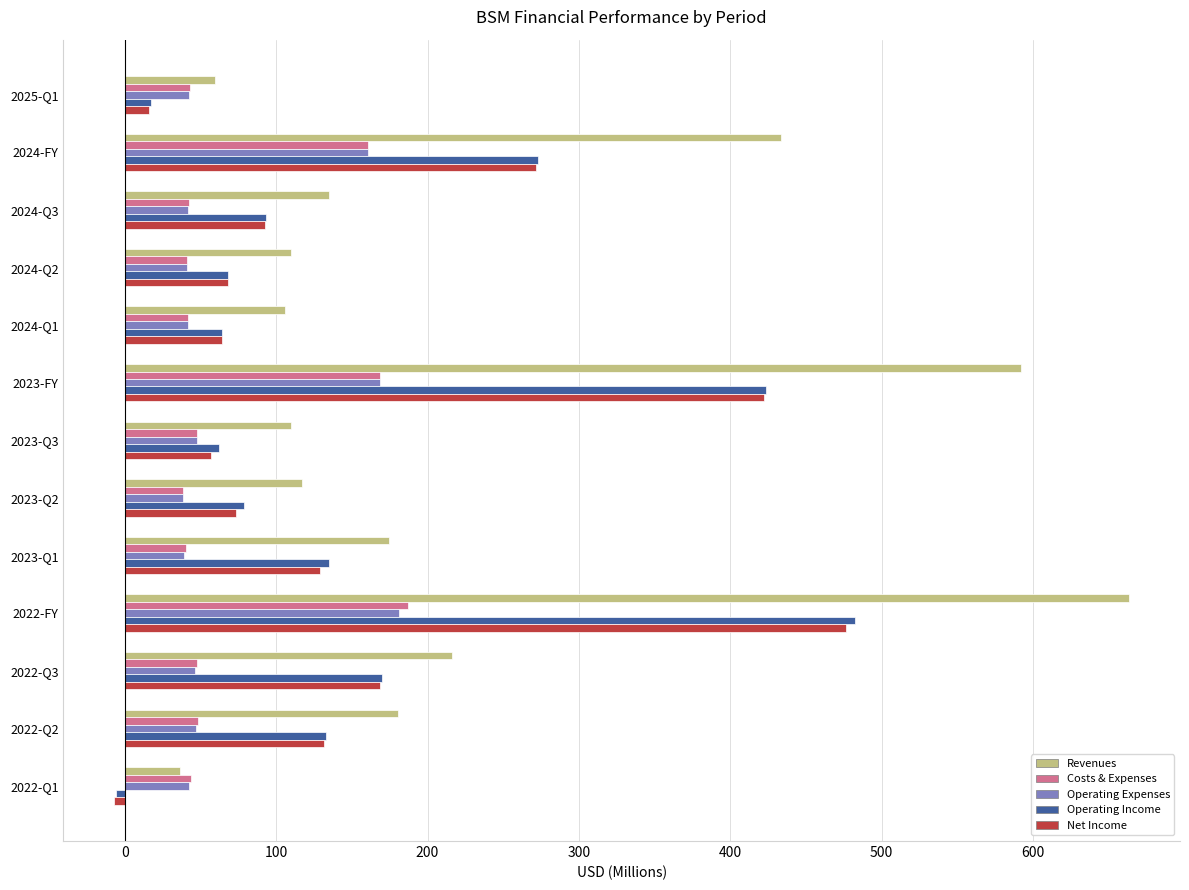

What is the spread (max minus min) of values at 2024-Q3?

93.1